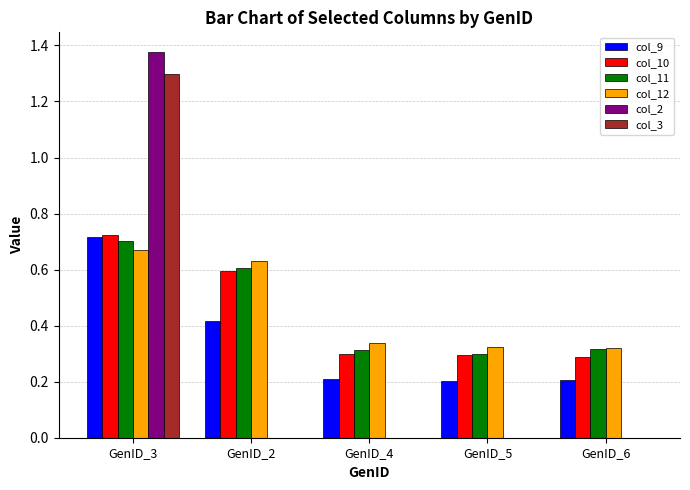

At which category is the sum across all series the highest?

GenID_3